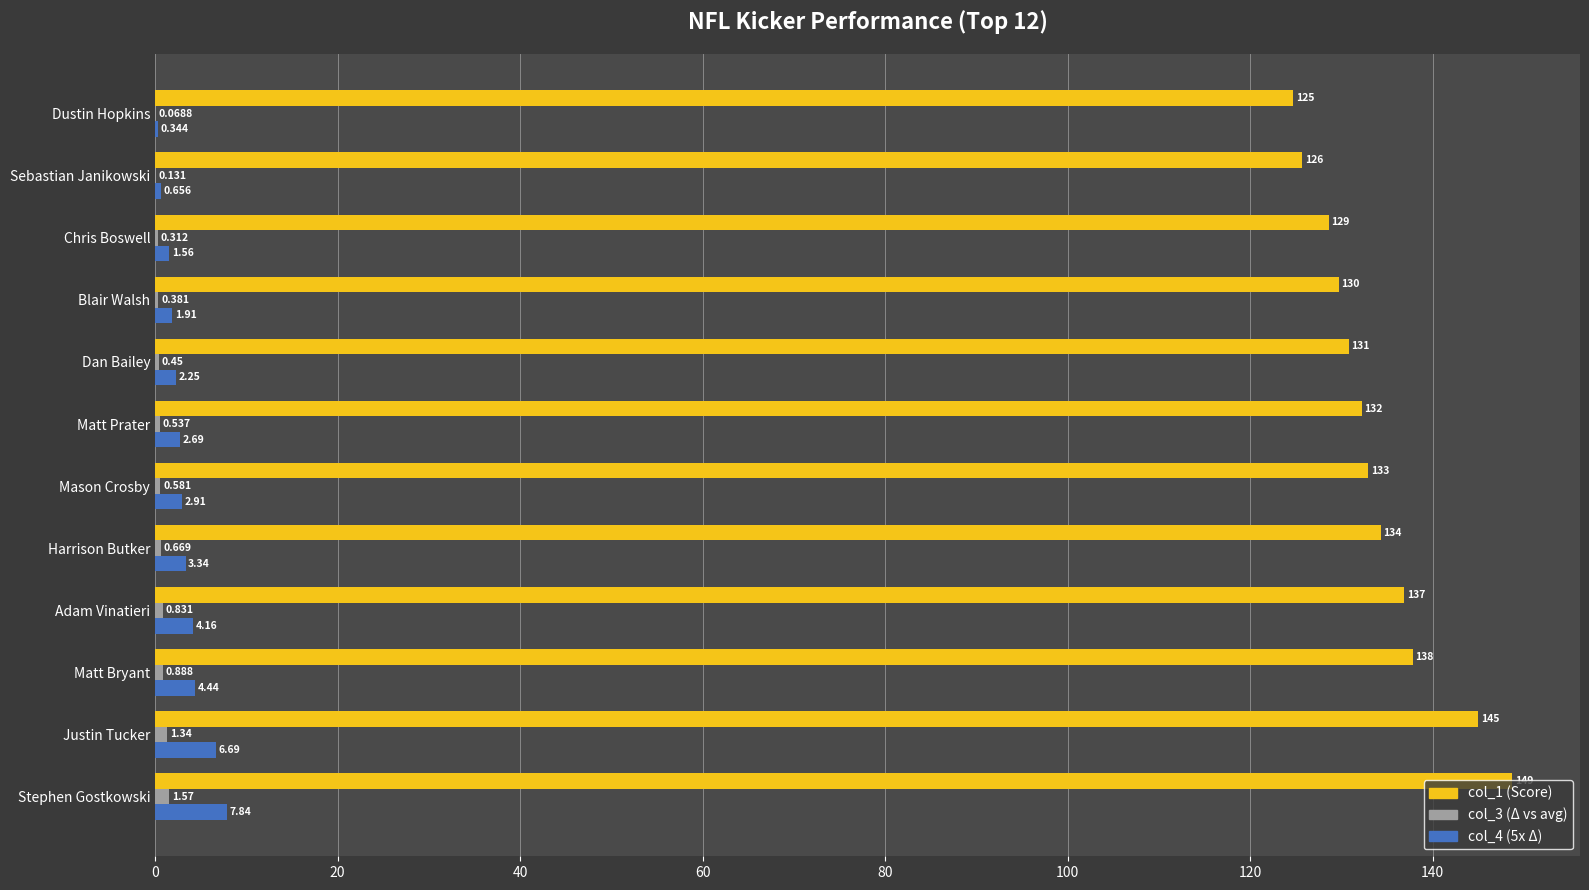

At which category is the sum across all series the highest?

Stephen Gostkowski